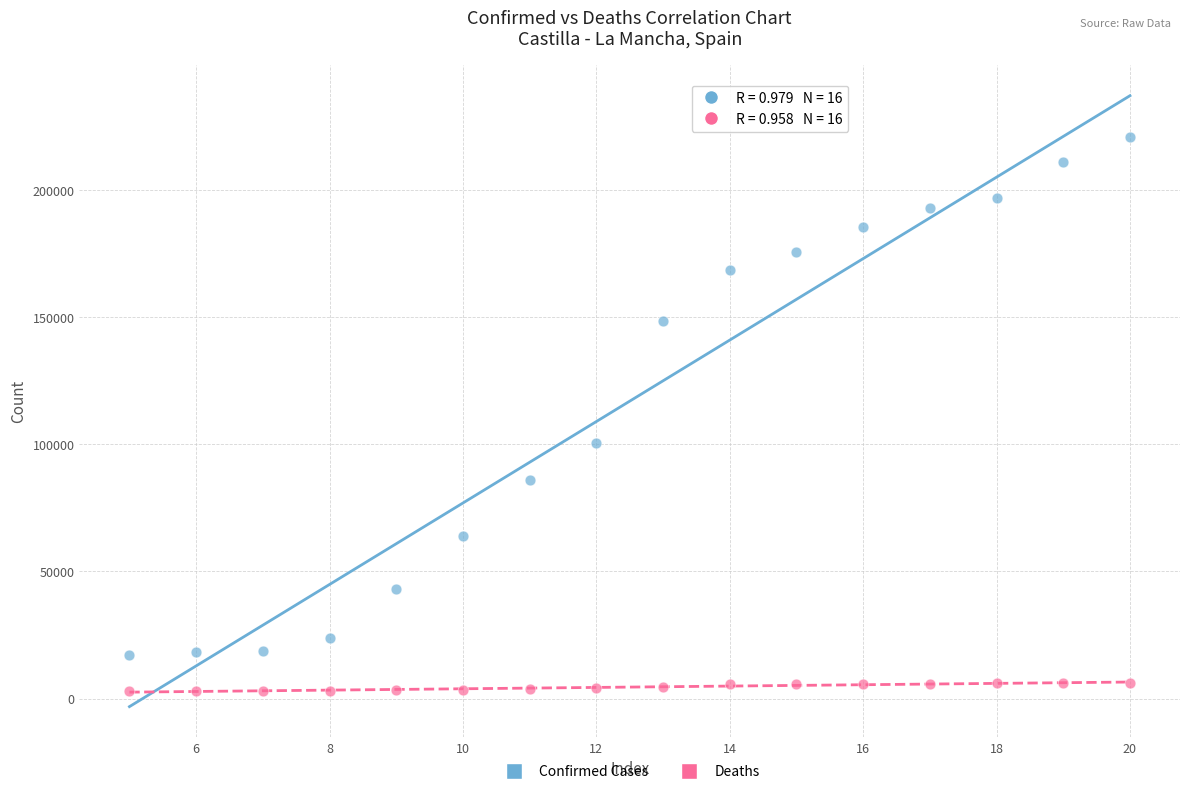

What is the X range (max minus min) for the scatter plot?

15